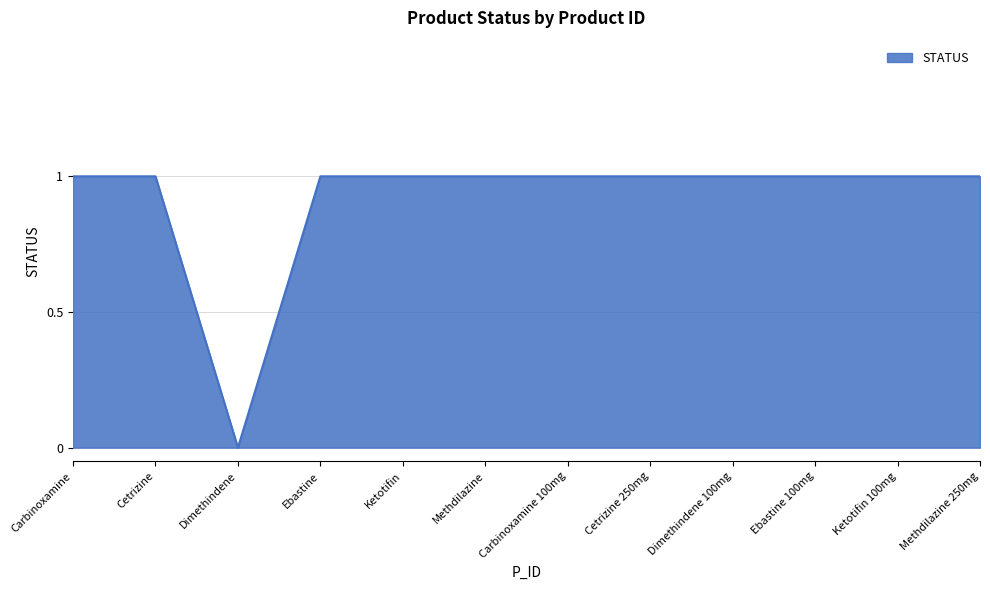

What position from the left is Ebastine 100mg?

10